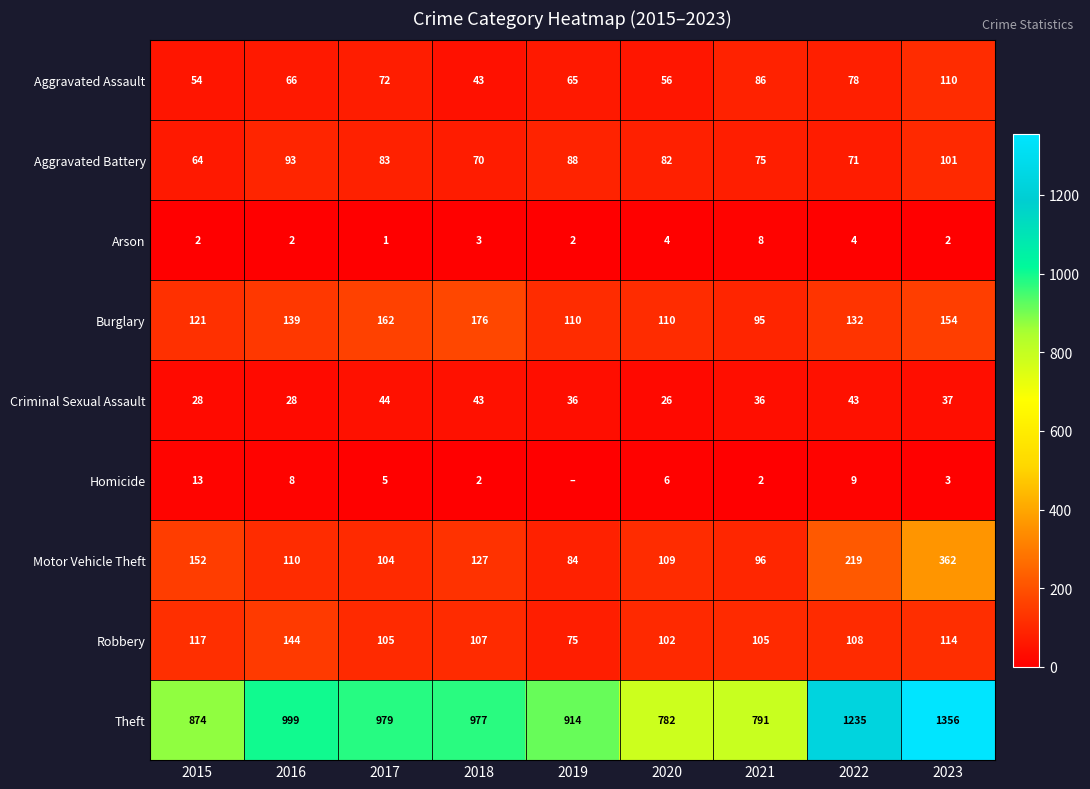

Between 2021 and 2018, which is larger?

2021